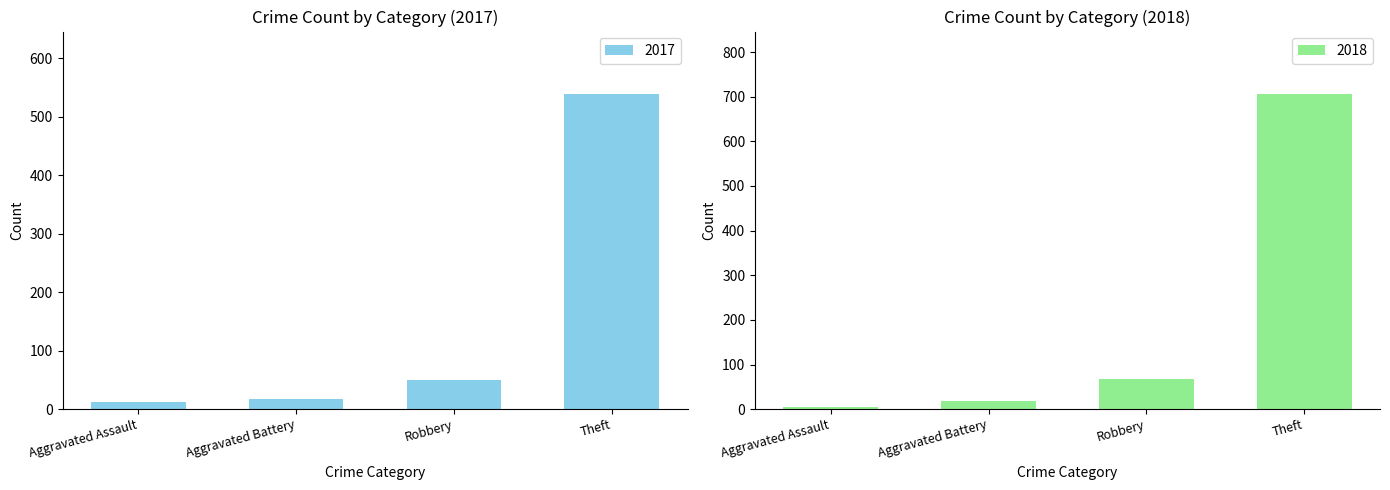

What is the greatest value displayed?

705